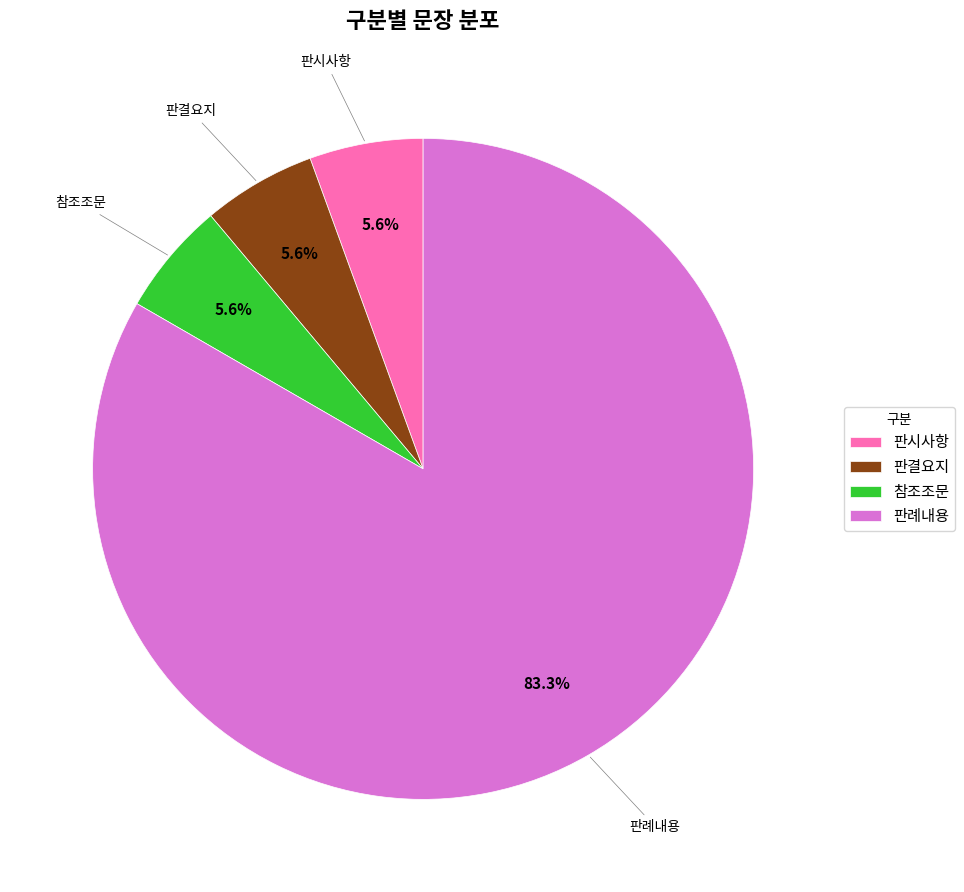

To the nearest percent, what is the average slice percentage?

25%